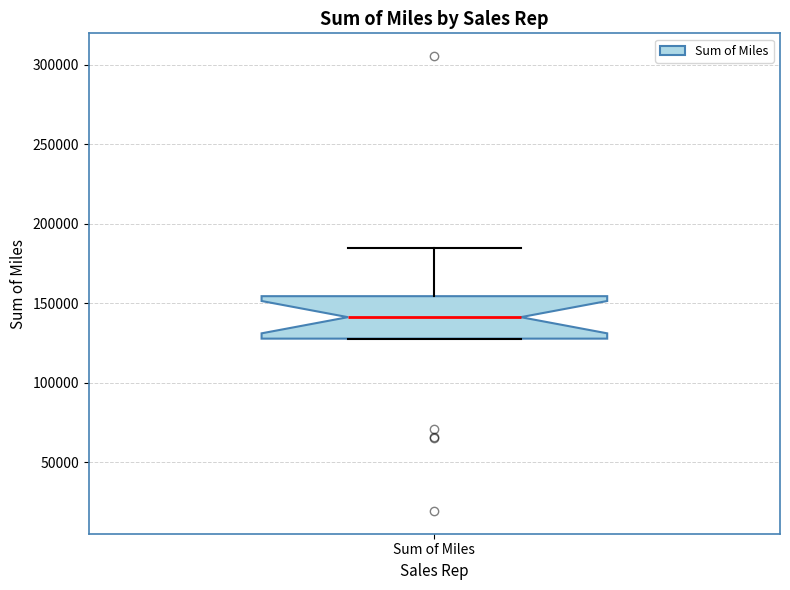

Transcribe this box plot: give where the median line is, the range the box spans, and where the two whiskers end, as read against the y-axis. The values are not printed on the chart, so give them approximately, as read against the axis.

median 140000, box 130000 to 155000, whiskers 130000 to 185000